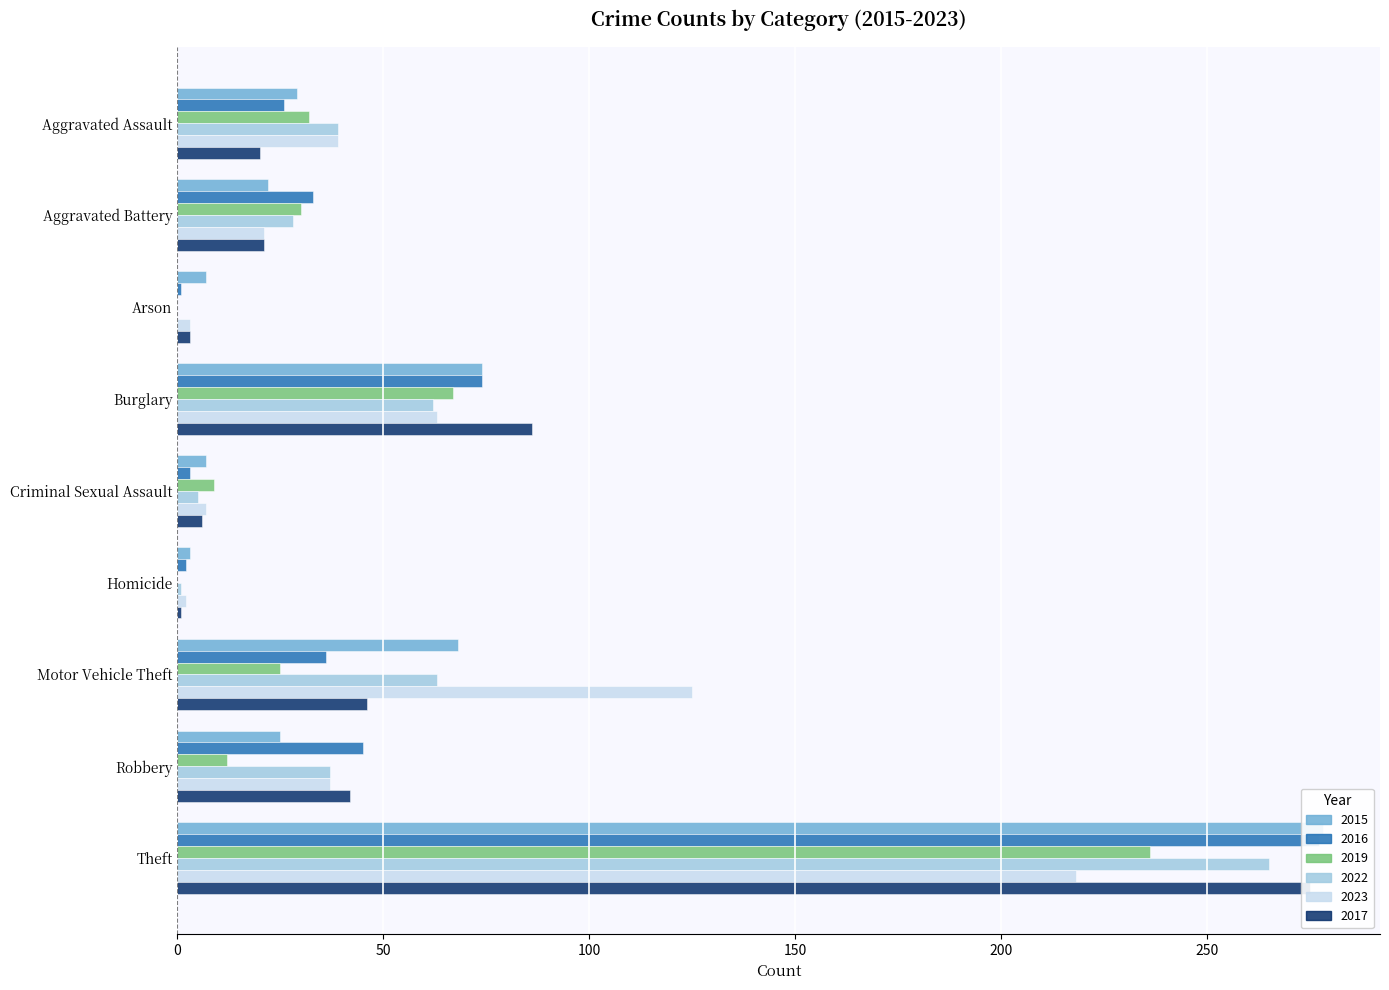

Is the value of 2022 at Burglary greater than the value of 2015 at Criminal Sexual Assault?

Yes